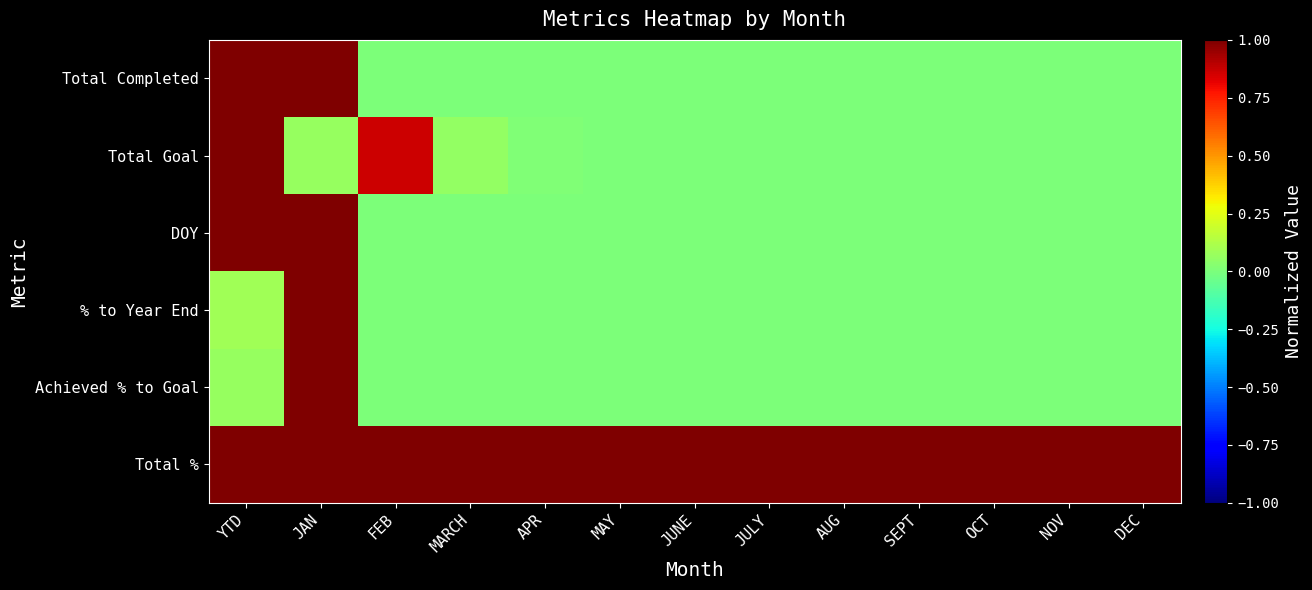

At NOV, list the series in order from smallest to largest.

Total Completed, Total Goal, DOY, % to Year End, Achieved % to Goal, Total %